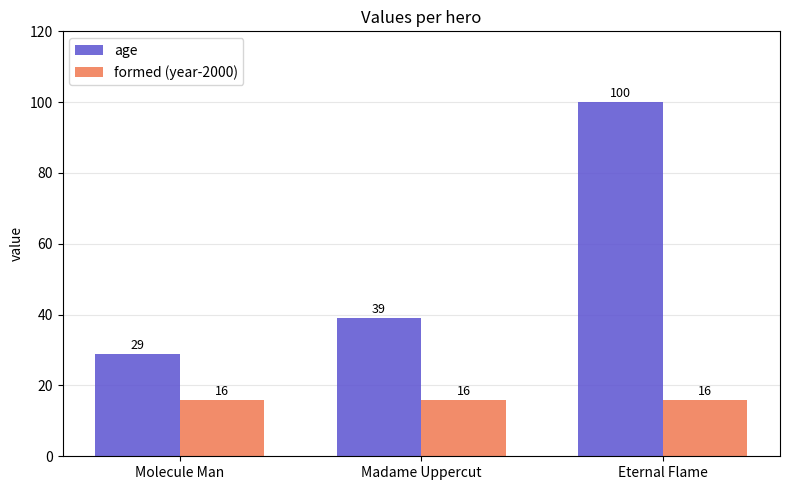

What is the value of the age bar at the 2nd from the left?

39